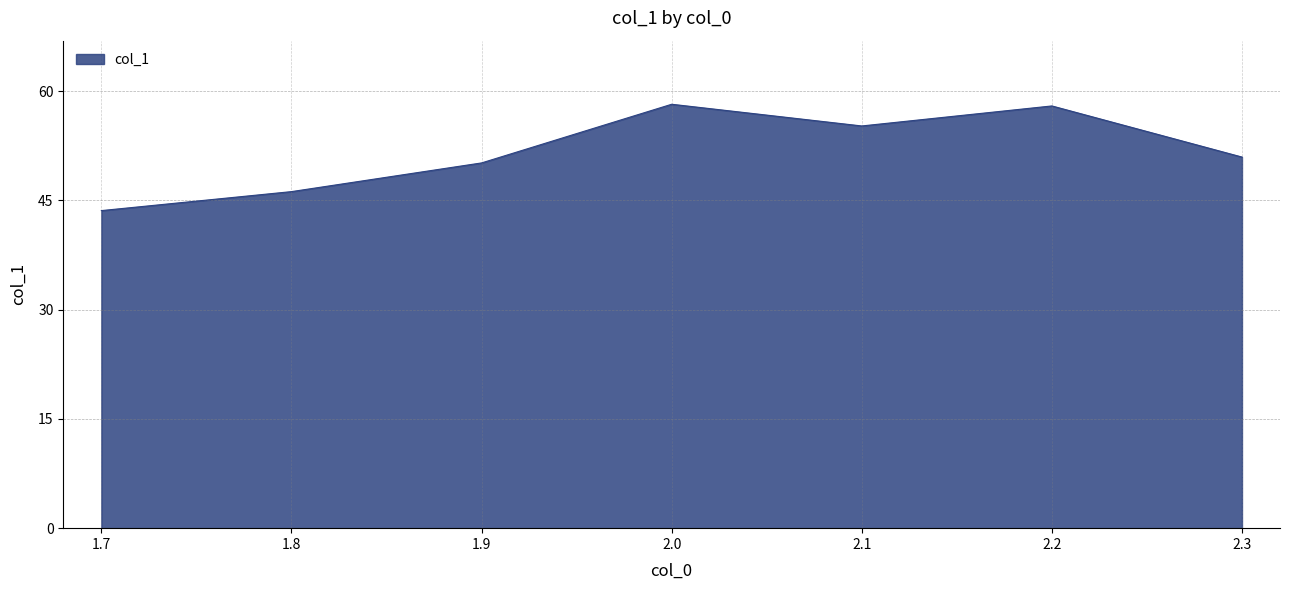

What is the minimum value shown in the chart?

43.6